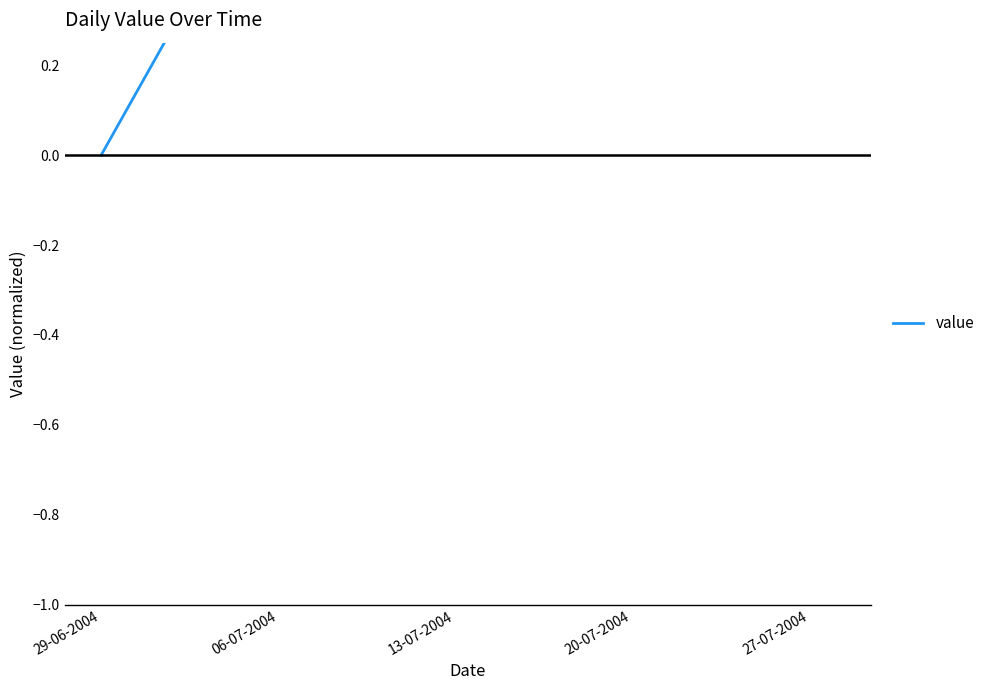

Is it true that the value at 27-07-2004 is 1.4?

False